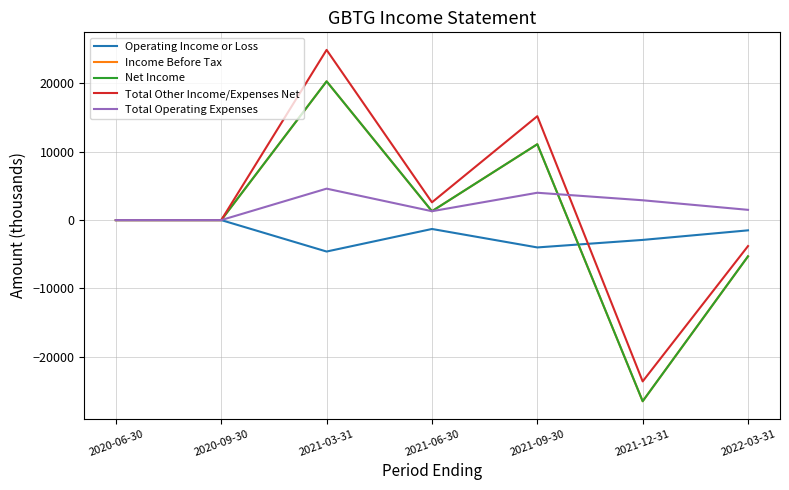

How many intersections are there between Total Other Income/Expenses Net and Total Operating Expenses?

1